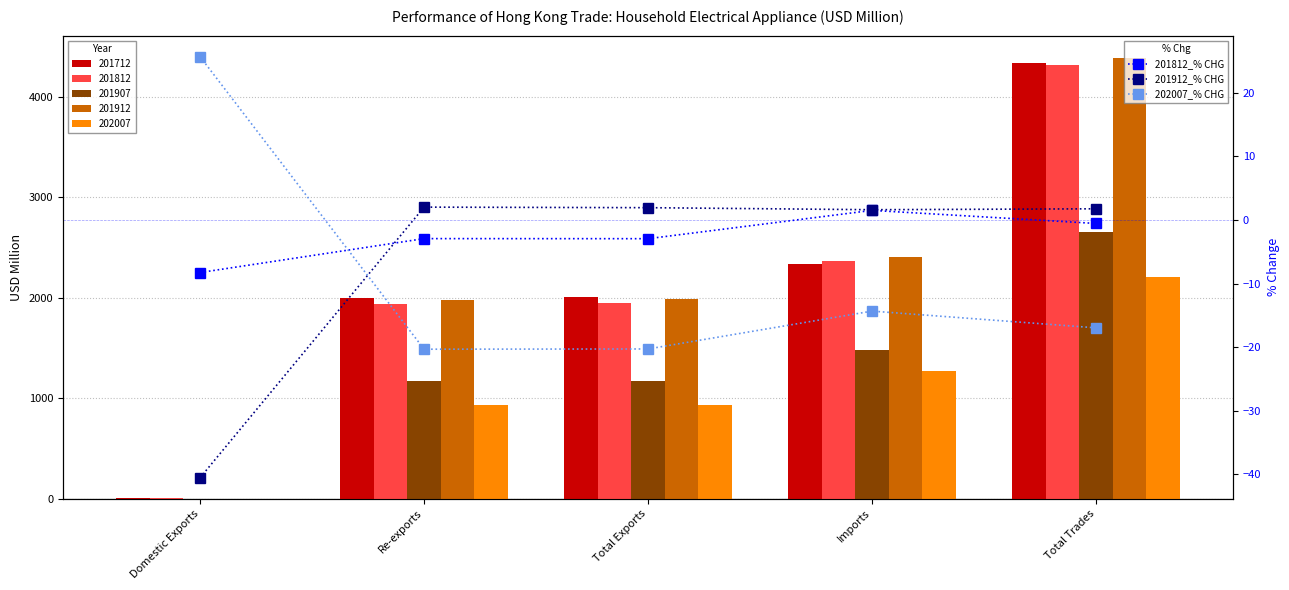

How many values in 201812_% CHG are above zero?

1